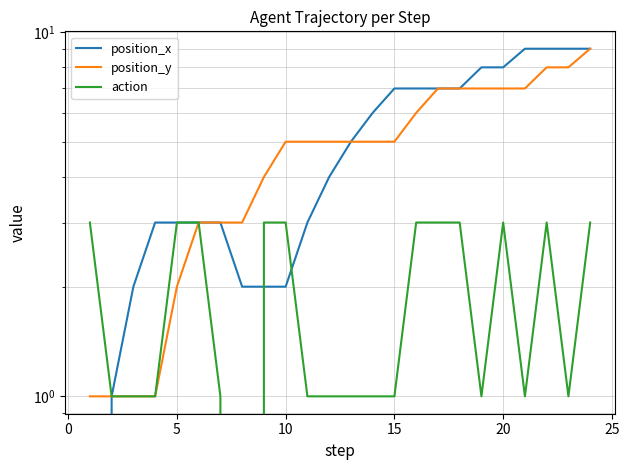

How many interior local valleys does the action series have?

4